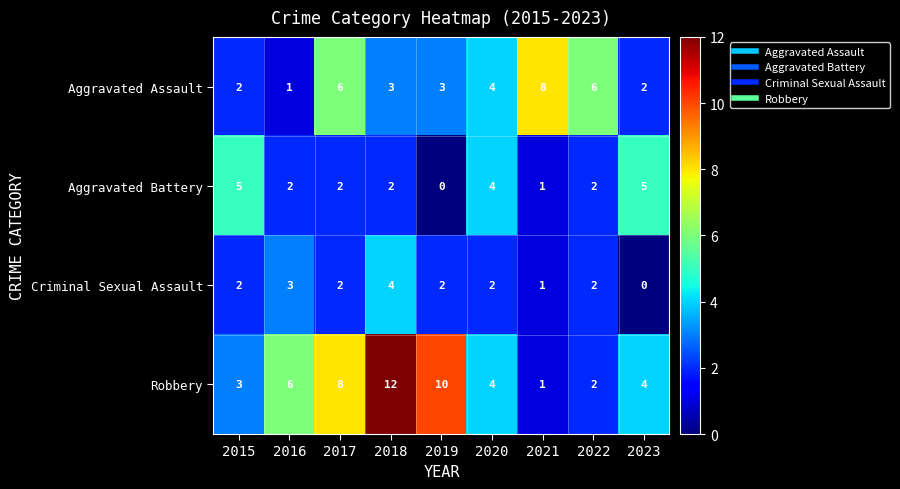

List the series in order of their peak value, lowest first.

Criminal Sexual Assault, Aggravated Battery, Aggravated Assault, Robbery